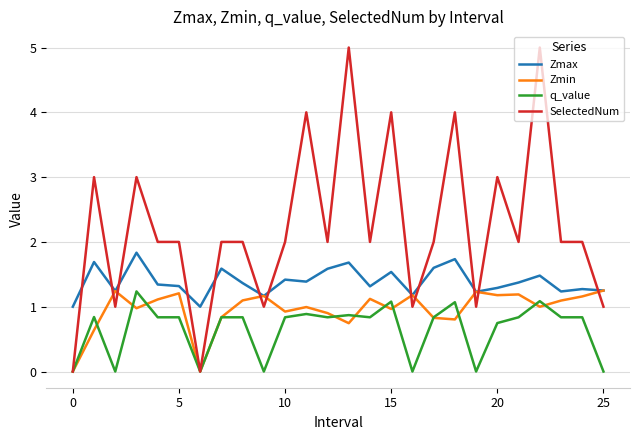

What is the lowest value of the Zmax series?

1.0